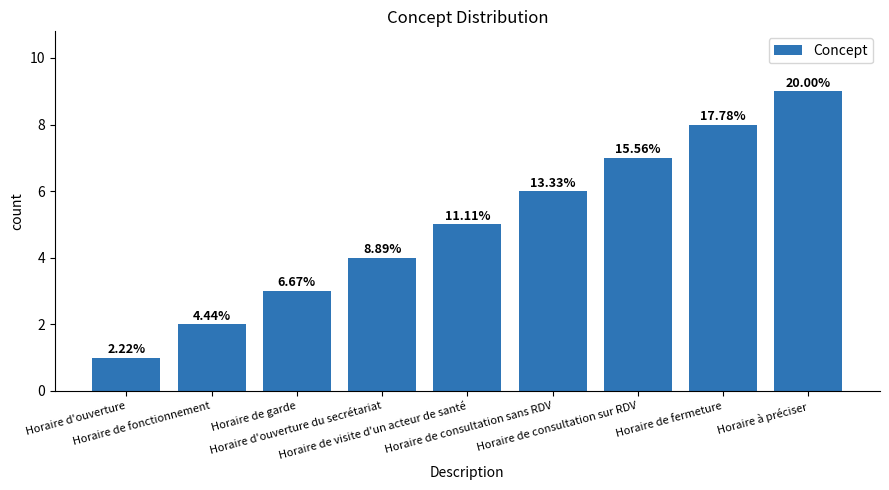

Reading left to right, extract all data points from this chart.

1	2	3	4	5	6	7	8	9